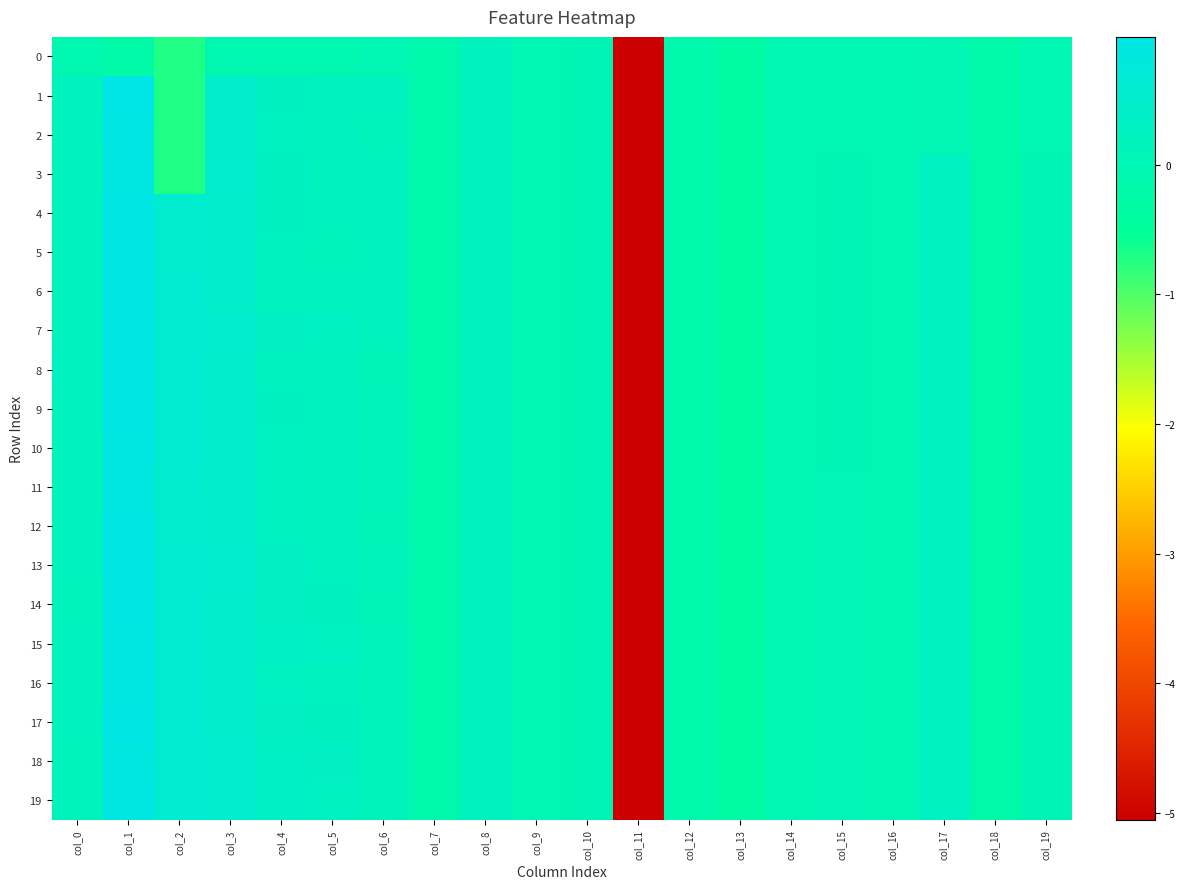

Reading left to right, what are all the values shown in this chart?

0: col_0=-0.1	col_1=-0.2	col_2=-0.7	col_3=-0.1	col_4=-0.1	col_5=-0.1	col_6=-0.0	col_7=-0.1	col_8=0.2	col_9=0.0	col_10=0.0	col_11=-5.1	col_12=-0.1	col_13=-0.3	col_14=-0.0	col_15=-0.0	col_16=-0.0	col_17=-0.0	col_18=-0.2	col_19=-0.0
1: col_0=0.2	col_1=1.0	col_2=-0.7	col_3=0.5	col_4=0.3	col_5=0.2	col_6=0.2	col_7=-0.1	col_8=0.2	col_9=0.0	col_10=0.0	col_11=-5.1	col_12=-0.1	col_13=-0.3	col_14=-0.0	col_15=-0.0	col_16=-0.0	col_17=-0.0	col_18=-0.2	col_19=-0.0
2: col_0=0.2	col_1=1.0	col_2=-0.7	col_3=0.5	col_4=0.3	col_5=0.2	col_6=0.2	col_7=-0.1	col_8=0.2	col_9=0.0	col_10=0.0	col_11=-5.1	col_12=-0.1	col_13=-0.3	col_14=-0.0	col_15=-0.0	col_16=-0.0	col_17=-0.0	col_18=-0.2	col_19=-0.0
3: col_0=0.2	col_1=0.9	col_2=-0.7	col_3=0.5	col_4=0.3	col_5=0.2	col_6=0.2	col_7=-0.1	col_8=0.2	col_9=0.0	col_10=0.0	col_11=-5.1	col_12=-0.1	col_13=-0.3	col_14=-0.0	col_15=0.0	col_16=-0.0	col_17=0.3	col_18=-0.2	col_19=0.0
4: col_0=0.2	col_1=0.9	col_2=0.6	col_3=0.5	col_4=0.2	col_5=0.2	col_6=0.2	col_7=-0.1	col_8=0.2	col_9=0.0	col_10=0.0	col_11=-5.1	col_12=-0.1	col_13=-0.3	col_14=-0.0	col_15=0.0	col_16=-0.0	col_17=0.3	col_18=-0.2	col_19=0.0
5: col_0=0.2	col_1=0.9	col_2=0.6	col_3=0.5	col_4=0.2	col_5=0.2	col_6=0.2	col_7=-0.1	col_8=0.2	col_9=0.0	col_10=0.0	col_11=-5.1	col_12=-0.1	col_13=-0.3	col_14=-0.0	col_15=0.0	col_16=-0.0	col_17=0.3	col_18=-0.2	col_19=0.0
6: col_0=0.2	col_1=0.9	col_2=0.6	col_3=0.5	col_4=0.2	col_5=0.2	col_6=0.2	col_7=-0.1	col_8=0.2	col_9=0.0	col_10=0.0	col_11=-5.1	col_12=-0.1	col_13=-0.3	col_14=-0.0	col_15=0.0	col_16=-0.0	col_17=0.3	col_18=-0.2	col_19=0.0
7: col_0=0.2	col_1=1.0	col_2=0.6	col_3=0.5	col_4=0.3	col_5=0.3	col_6=0.2	col_7=-0.1	col_8=0.2	col_9=0.0	col_10=0.0	col_11=-5.1	col_12=-0.1	col_13=-0.3	col_14=-0.0	col_15=0.0	col_16=-0.0	col_17=0.3	col_18=-0.2	col_19=0.0
8: col_0=0.2	col_1=0.9	col_2=0.6	col_3=0.5	col_4=0.2	col_5=0.2	col_6=0.1	col_7=-0.1	col_8=0.2	col_9=0.0	col_10=0.0	col_11=-5.1	col_12=-0.1	col_13=-0.3	col_14=-0.0	col_15=0.0	col_16=-0.0	col_17=0.3	col_18=-0.2	col_19=0.0
9: col_0=0.2	col_1=0.9	col_2=0.6	col_3=0.5	col_4=0.3	col_5=0.2	col_6=0.1	col_7=-0.1	col_8=0.2	col_9=0.0	col_10=0.0	col_11=-5.1	col_12=-0.1	col_13=-0.3	col_14=-0.0	col_15=0.0	col_16=-0.0	col_17=0.3	col_18=-0.2	col_19=0.0
10: col_0=0.2	col_1=0.9	col_2=0.6	col_3=0.4	col_4=0.3	col_5=0.2	col_6=0.2	col_7=-0.1	col_8=0.2	col_9=0.0	col_10=0.0	col_11=-5.1	col_12=-0.1	col_13=-0.3	col_14=-0.0	col_15=0.0	col_16=-0.0	col_17=0.3	col_18=-0.2	col_19=0.0
11: col_0=0.2	col_1=0.9	col_2=0.6	col_3=0.5	col_4=0.3	col_5=0.2	col_6=0.1	col_7=-0.1	col_8=0.2	col_9=0.0	col_10=0.0	col_11=-5.1	col_12=-0.1	col_13=-0.3	col_14=-0.0	col_15=0.0	col_16=-0.0	col_17=0.3	col_18=-0.2	col_19=0.0
12: col_0=0.2	col_1=0.9	col_2=0.6	col_3=0.5	col_4=0.3	col_5=0.2	col_6=0.1	col_7=-0.1	col_8=0.2	col_9=0.0	col_10=0.0	col_11=-5.1	col_12=-0.1	col_13=-0.3	col_14=-0.0	col_15=0.0	col_16=-0.0	col_17=0.3	col_18=-0.2	col_19=0.0
13: col_0=0.2	col_1=0.9	col_2=0.6	col_3=0.5	col_4=0.3	col_5=0.2	col_6=0.2	col_7=-0.1	col_8=0.2	col_9=0.0	col_10=0.0	col_11=-5.1	col_12=-0.1	col_13=-0.3	col_14=-0.0	col_15=0.0	col_16=-0.0	col_17=0.3	col_18=-0.2	col_19=0.0
14: col_0=0.2	col_1=0.9	col_2=0.6	col_3=0.5	col_4=0.3	col_5=0.3	col_6=0.1	col_7=-0.1	col_8=0.2	col_9=0.0	col_10=0.0	col_11=-5.1	col_12=-0.1	col_13=-0.3	col_14=-0.0	col_15=0.0	col_16=-0.0	col_17=0.3	col_18=-0.2	col_19=0.0
15: col_0=0.2	col_1=0.9	col_2=0.6	col_3=0.5	col_4=0.3	col_5=0.3	col_6=0.1	col_7=-0.1	col_8=0.2	col_9=0.0	col_10=0.0	col_11=-5.1	col_12=-0.1	col_13=-0.3	col_14=-0.0	col_15=0.0	col_16=-0.0	col_17=0.3	col_18=-0.2	col_19=0.0
16: col_0=0.2	col_1=0.9	col_2=0.6	col_3=0.5	col_4=0.3	col_5=0.2	col_6=0.1	col_7=-0.1	col_8=0.2	col_9=0.0	col_10=0.0	col_11=-5.1	col_12=-0.1	col_13=-0.3	col_14=-0.0	col_15=0.0	col_16=-0.0	col_17=0.3	col_18=-0.2	col_19=0.0
17: col_0=0.2	col_1=0.9	col_2=0.6	col_3=0.5	col_4=0.3	col_5=0.3	col_6=0.2	col_7=-0.1	col_8=0.2	col_9=0.0	col_10=0.0	col_11=-5.1	col_12=-0.1	col_13=-0.3	col_14=-0.0	col_15=0.0	col_16=-0.0	col_17=0.3	col_18=-0.2	col_19=0.0
18: col_0=0.1	col_1=0.9	col_2=0.6	col_3=0.5	col_4=0.4	col_5=0.3	col_6=0.1	col_7=-0.1	col_8=0.2	col_9=0.0	col_10=0.0	col_11=-5.1	col_12=-0.1	col_13=-0.3	col_14=-0.0	col_15=0.0	col_16=-0.0	col_17=0.3	col_18=-0.2	col_19=0.0
19: col_0=0.1	col_1=0.9	col_2=0.6	col_3=0.5	col_4=0.4	col_5=0.3	col_6=0.1	col_7=-0.1	col_8=0.2	col_9=0.0	col_10=0.0	col_11=-5.1	col_12=-0.1	col_13=-0.3	col_14=-0.0	col_15=0.0	col_16=-0.0	col_17=0.3	col_18=-0.2	col_19=0.0